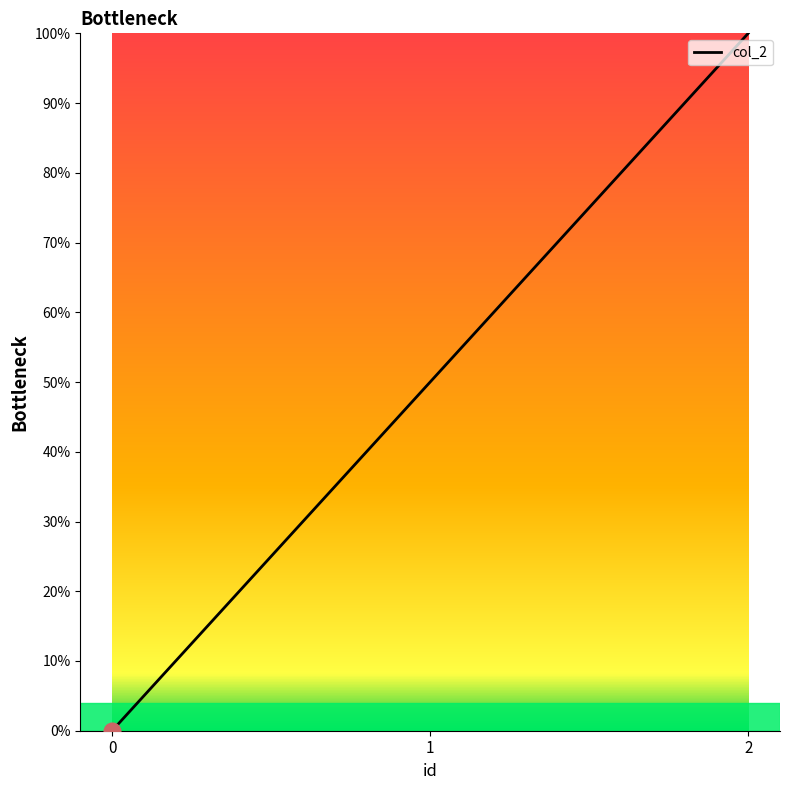

Where is the data nearest to the value 50?

1